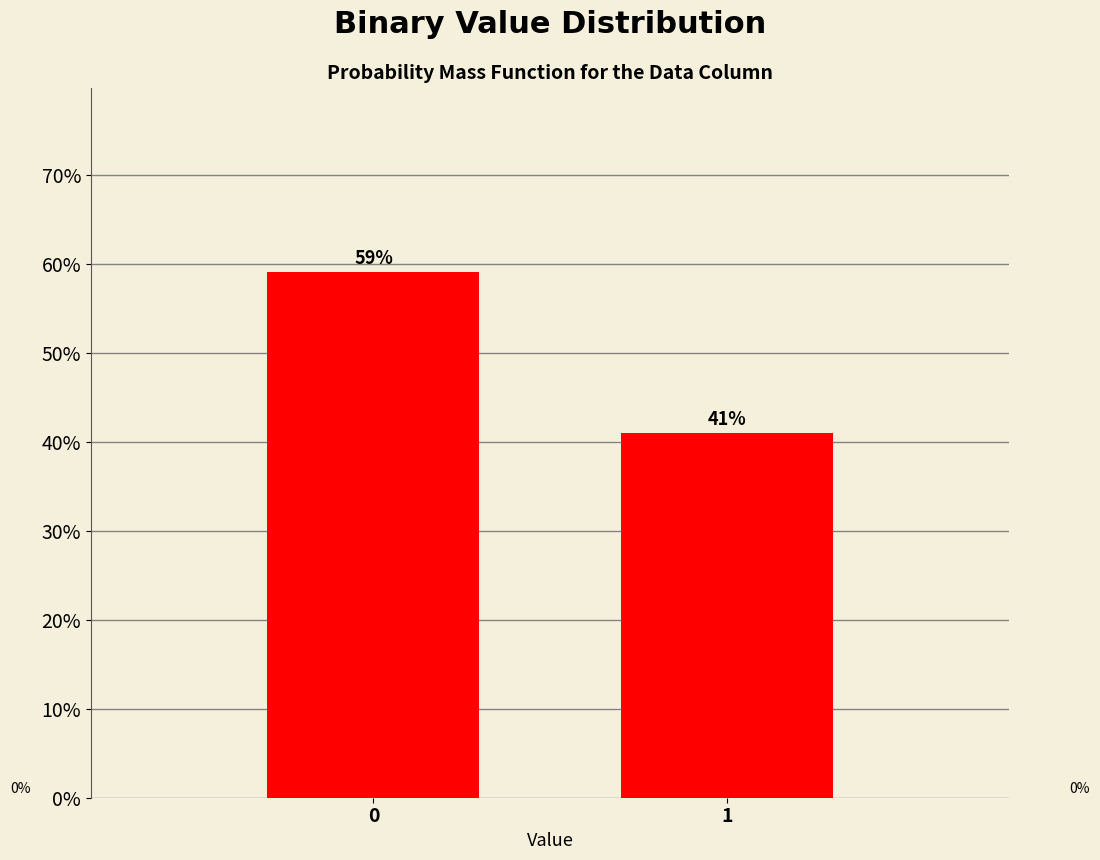

Are the bars horizontal?

No